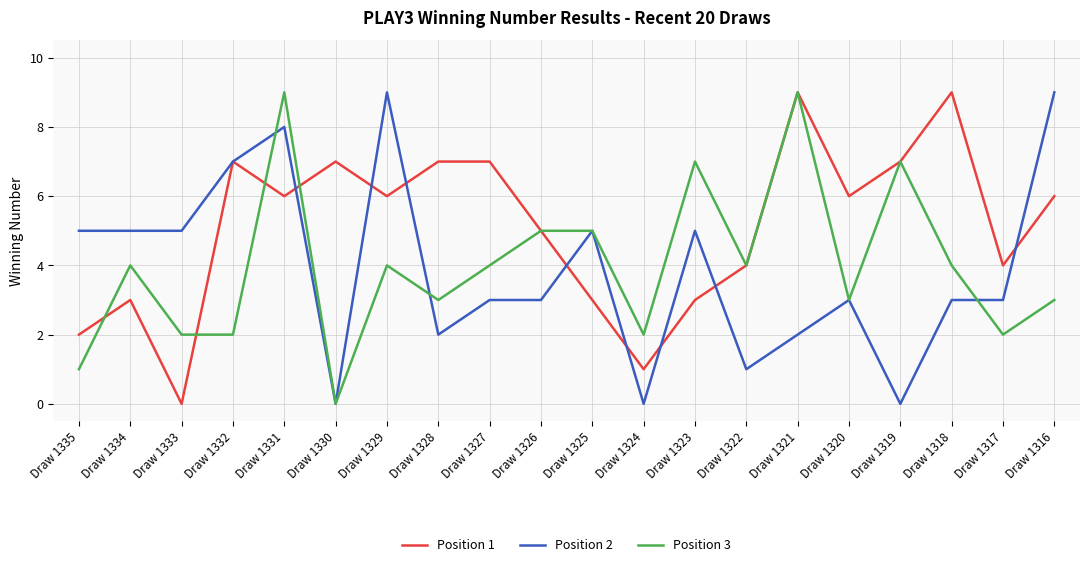

What is the total value across all series at Draw 1331?

23